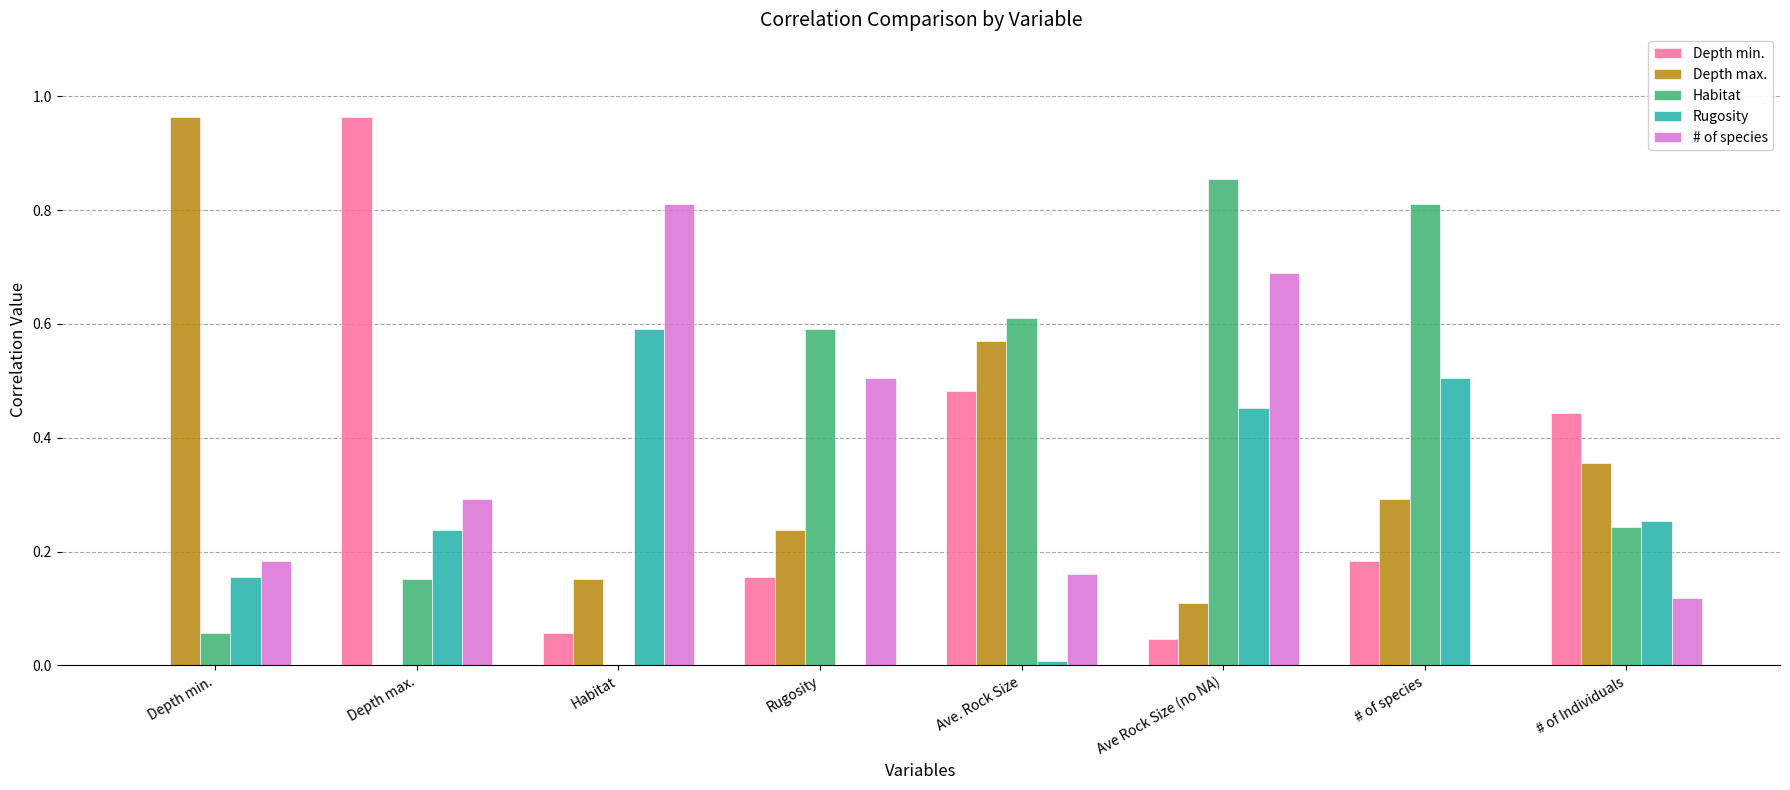

Is it true that Habitat equals 0.3 at # of species?

False